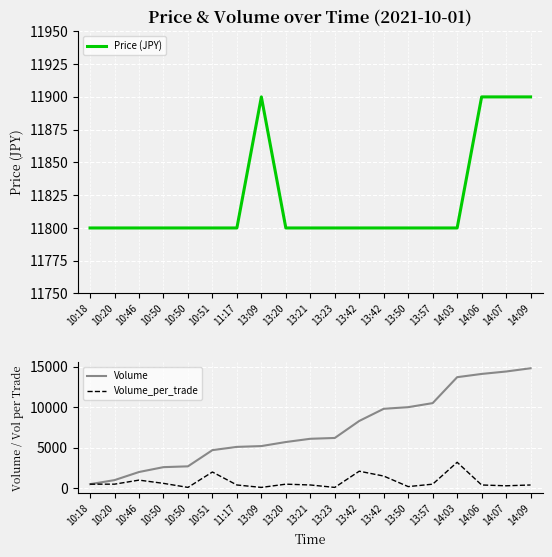

Which series has the largest range (max minus min)?

Volume